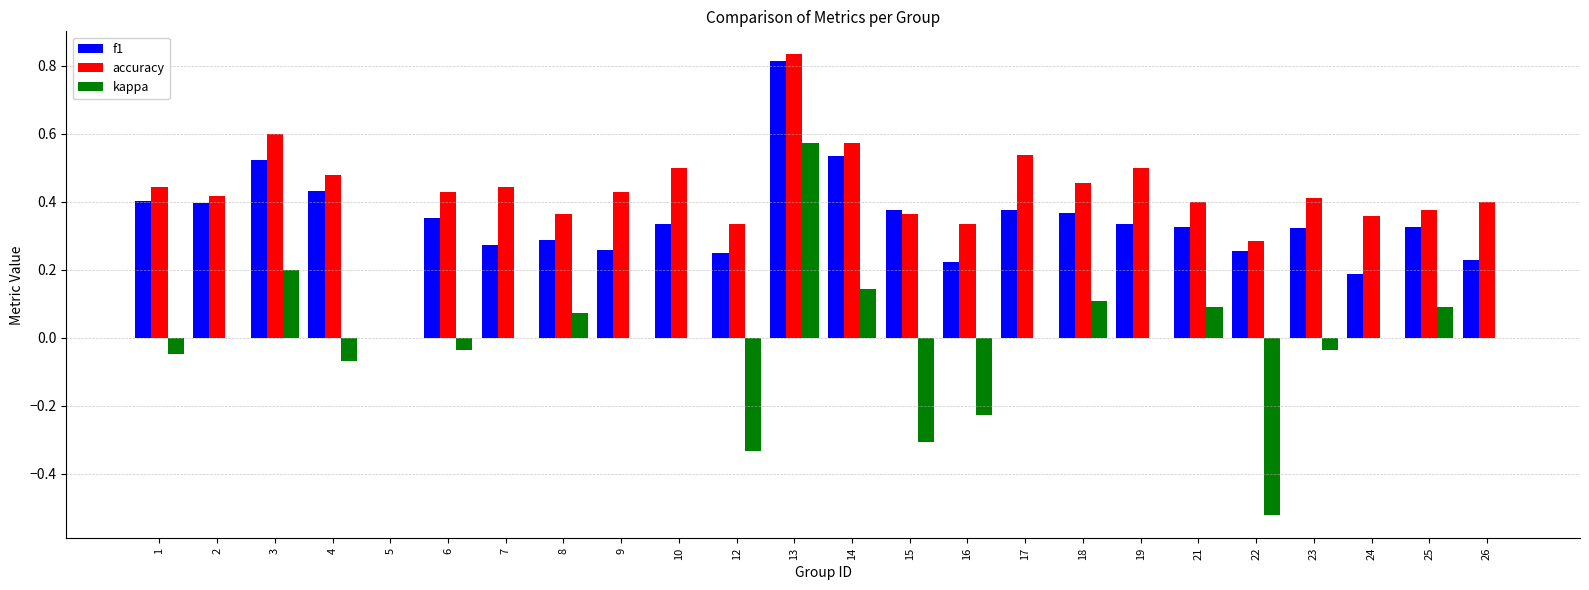

At which label does accuracy reach its peak?

13